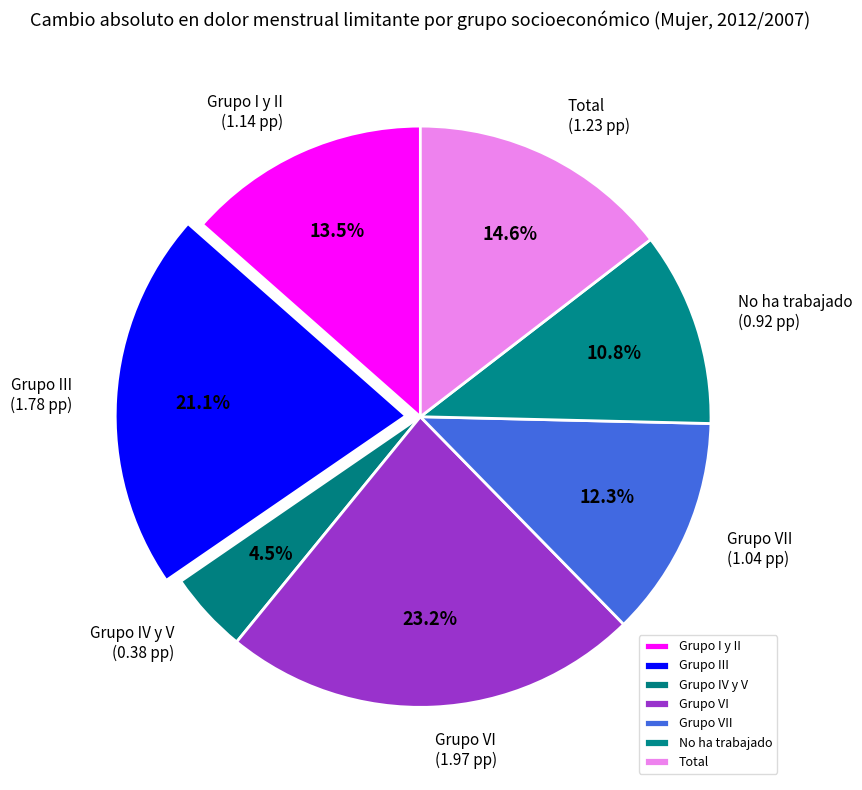

How many segments does this pie chart have?

7